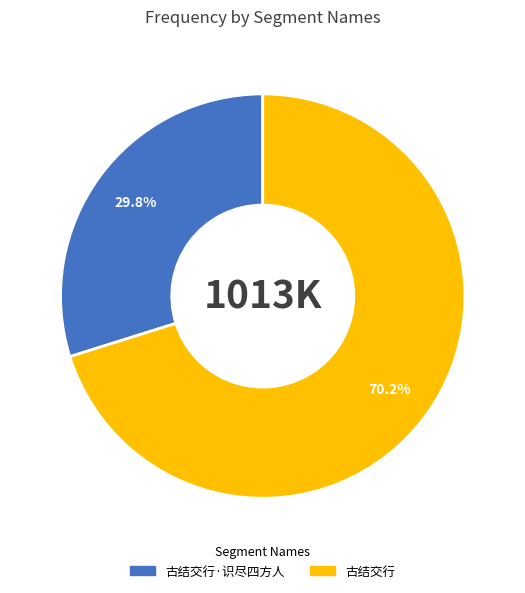

What is the largest slice in the pie chart?

古结交行